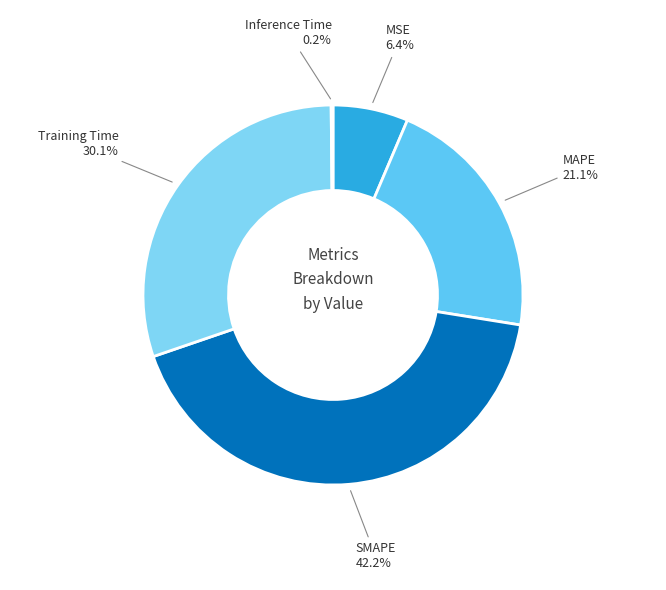

What portion of the pie excludes MAPE?

78.9%